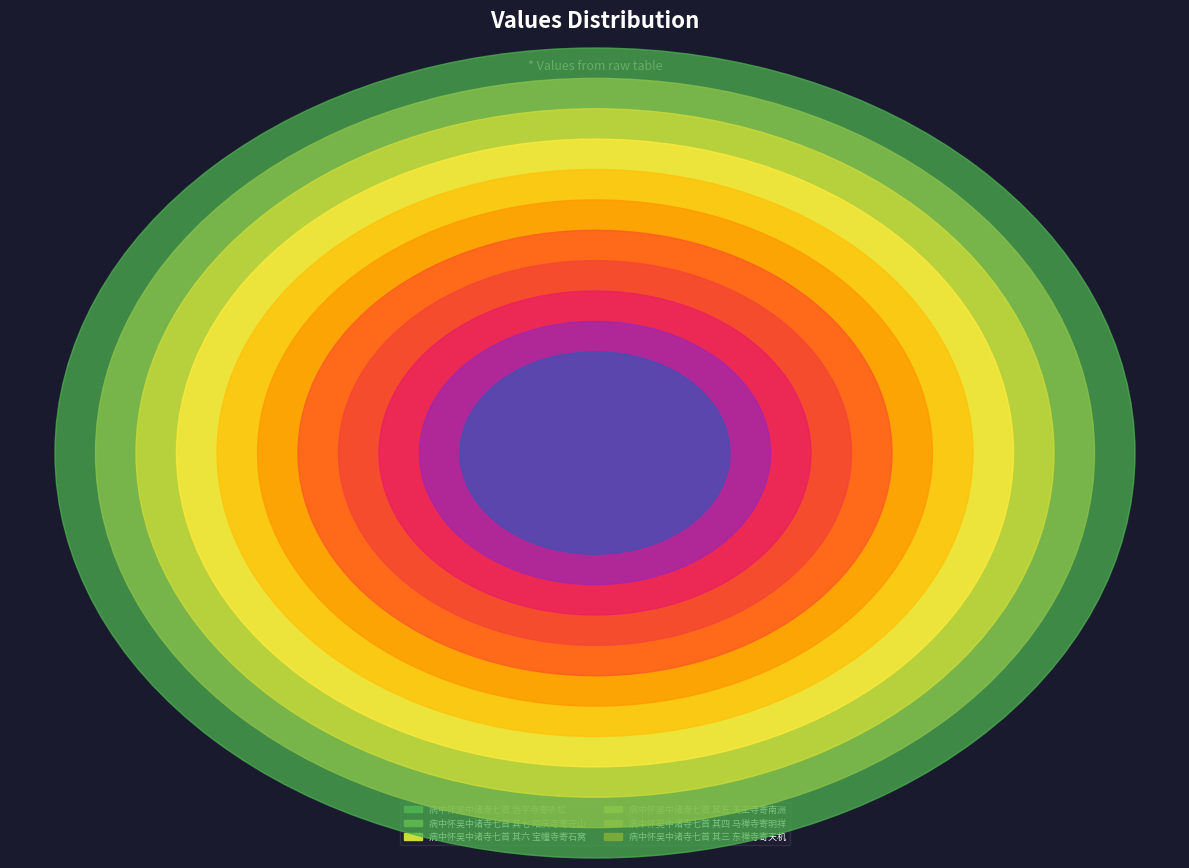

Is it true that 病中怀吴中诸寺七首 其六 宝幢寺寄石窝 is 1% of the pie?

False